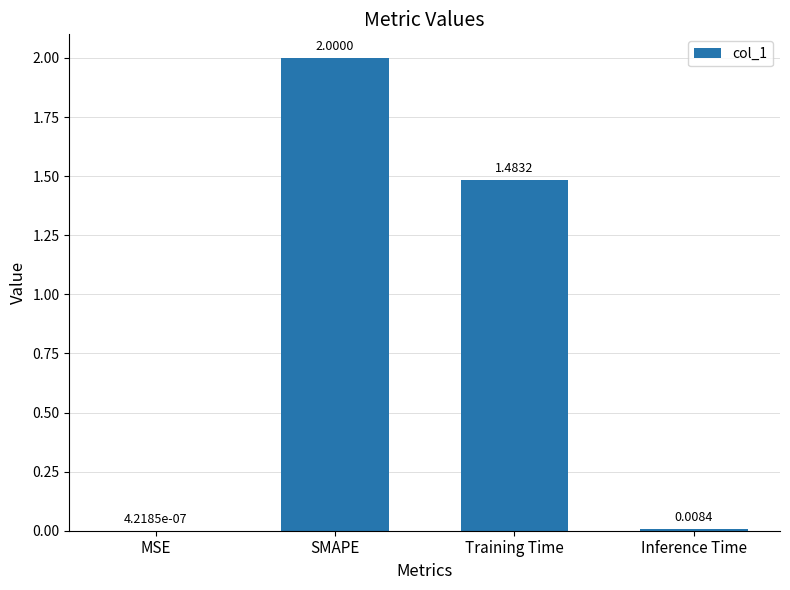

At which label does the data first exceed 1?

SMAPE